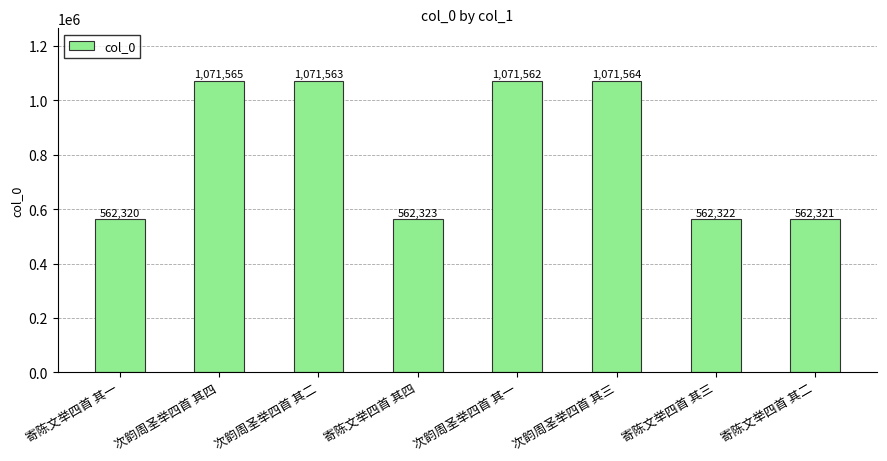

List the labels in order of value, smallest first.

寄陈文举四首 其一, 寄陈文举四首 其二, 寄陈文举四首 其三, 寄陈文举四首 其四, 次韵周圣举四首 其一, 次韵周圣举四首 其二, 次韵周圣举四首 其三, 次韵周圣举四首 其四